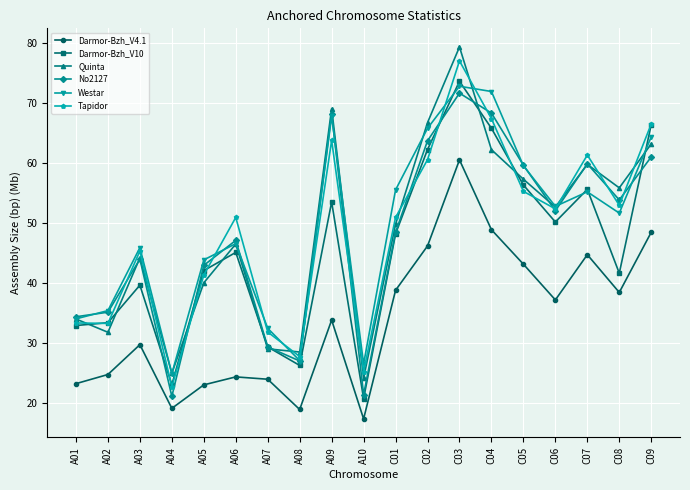

What position from the right is A08?

12